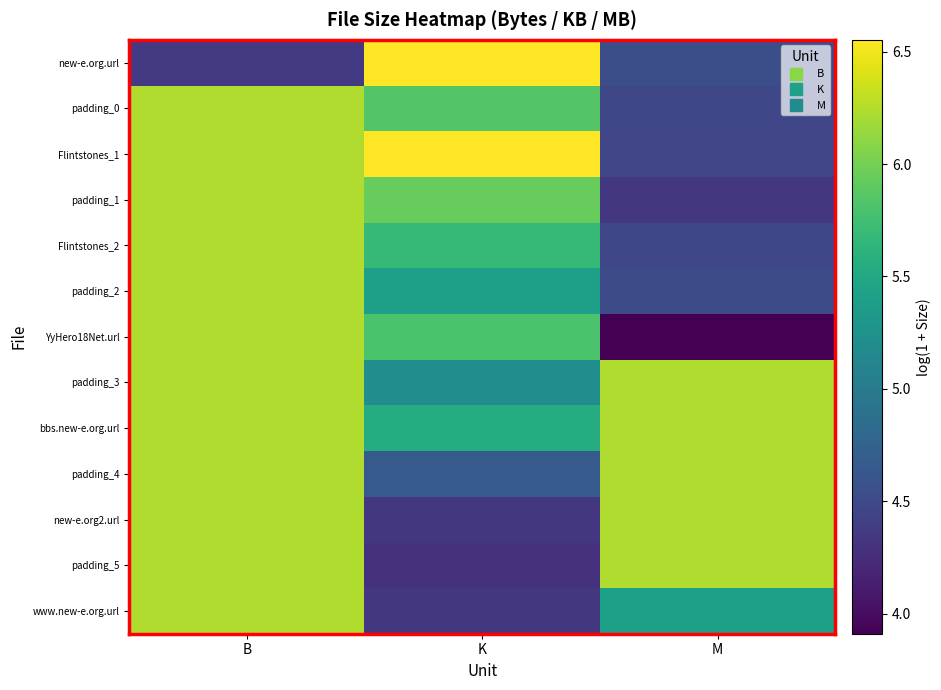

List the series in order of their peak value, highest first.

Flintstones_1, new-e.org.url, padding_5, www.new-e.org.url, padding_1, Flintstones_2, padding_2, bbs.new-e.org.url, padding_4, padding_0, padding_3, new-e.org2.url, YyHero18Net.url